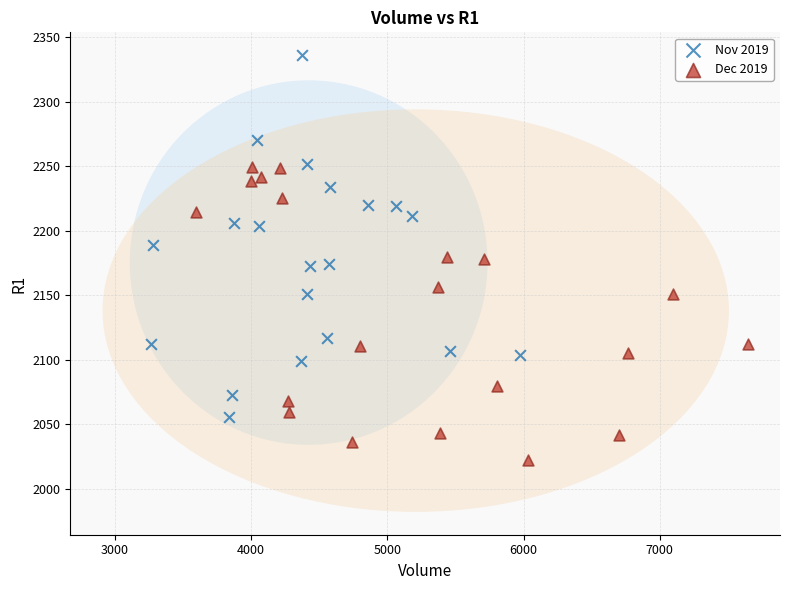

Which series has the widest spread of Y values?

Nov 2019